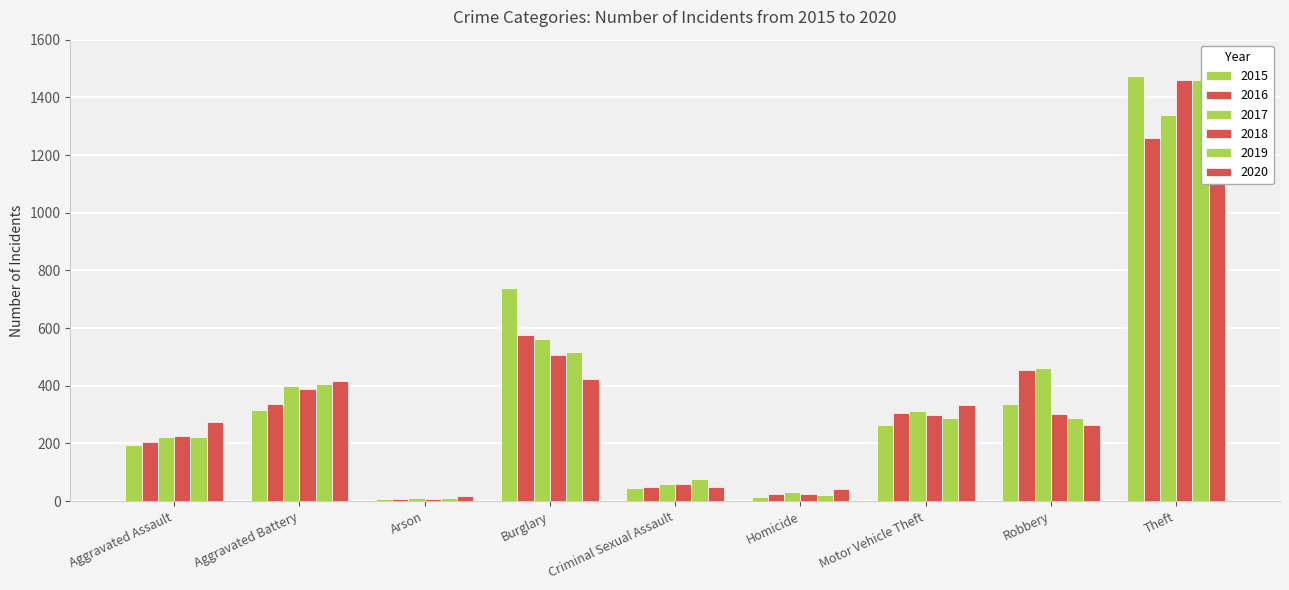

What is the label of the 2nd bar from the left?

Aggravated Battery